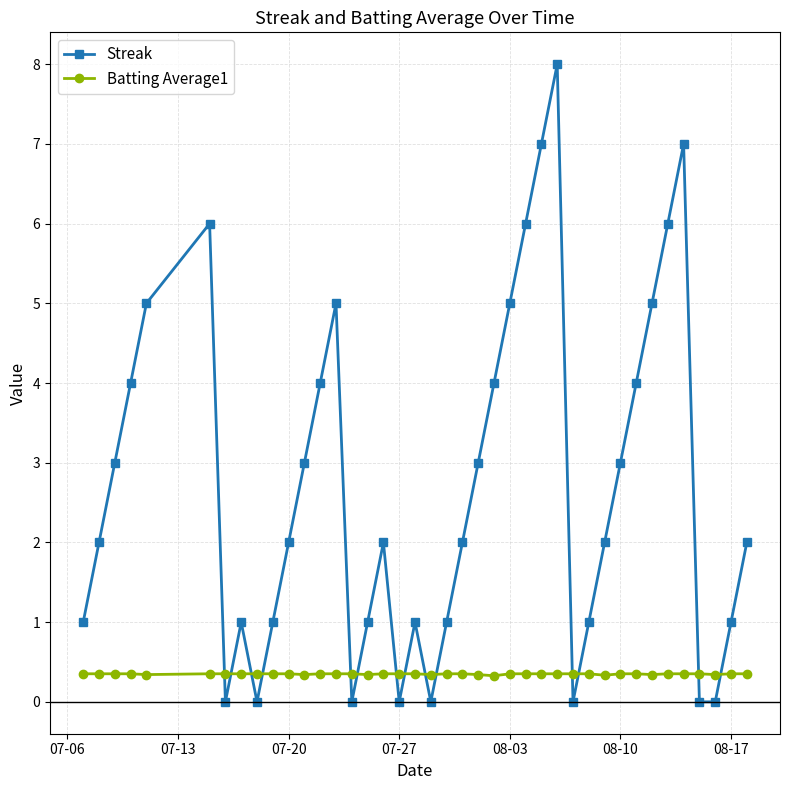

How many Batting Average1 values are between 0 and 1?

40